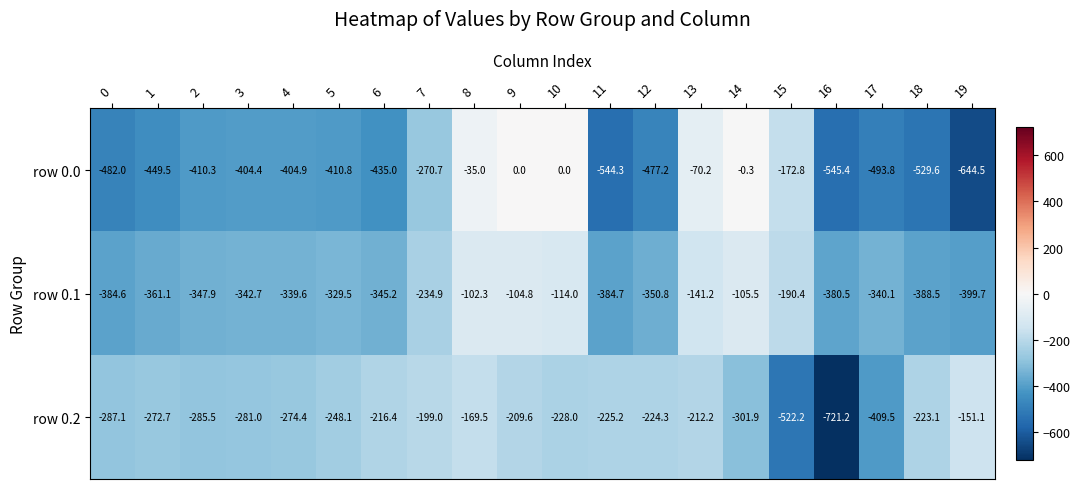

Is the value of row 0.1 at 7 greater than the value of row 0.2 at 9?

No